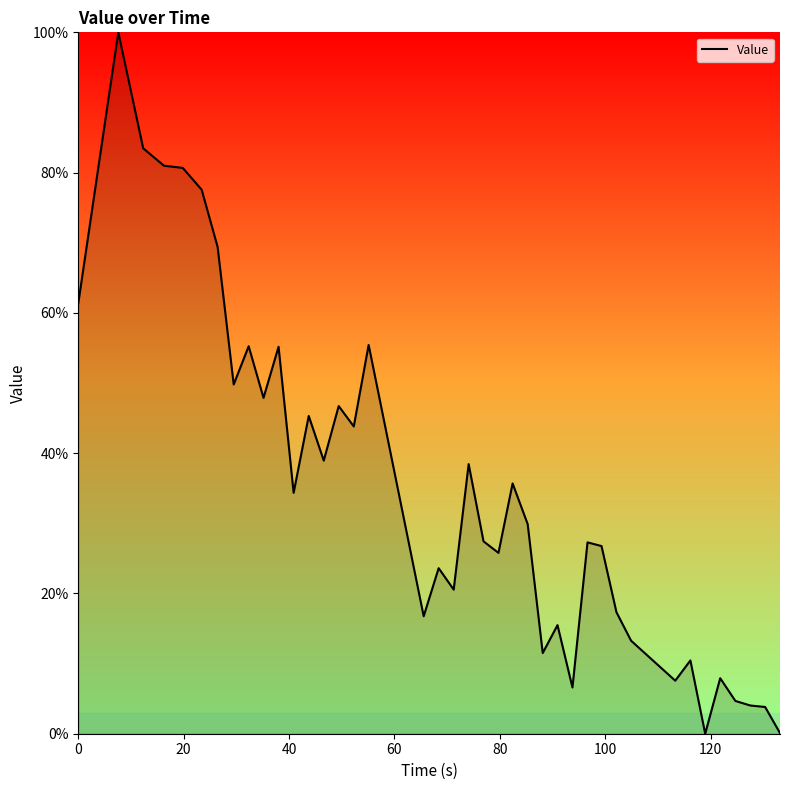

What is the difference between the maximum and minimum values?

100.0